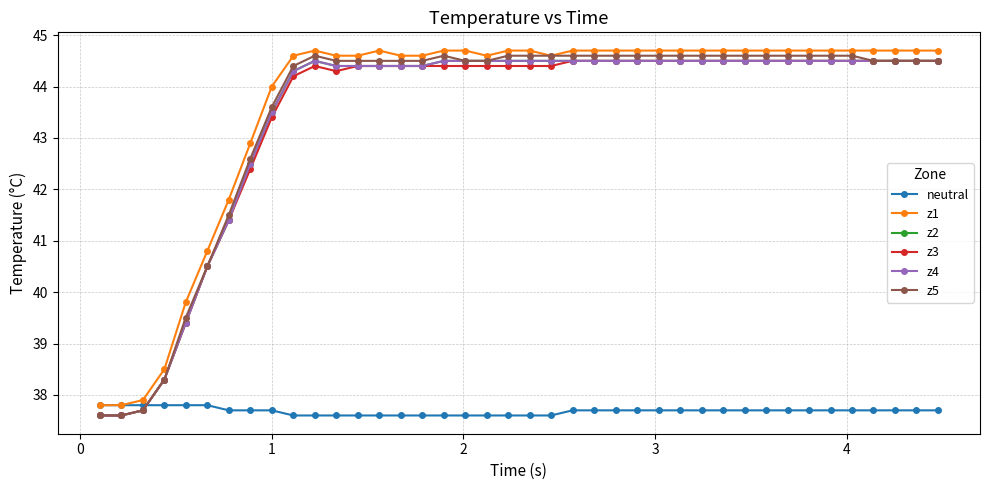

Is this an area chart (filled region under the line)?

No